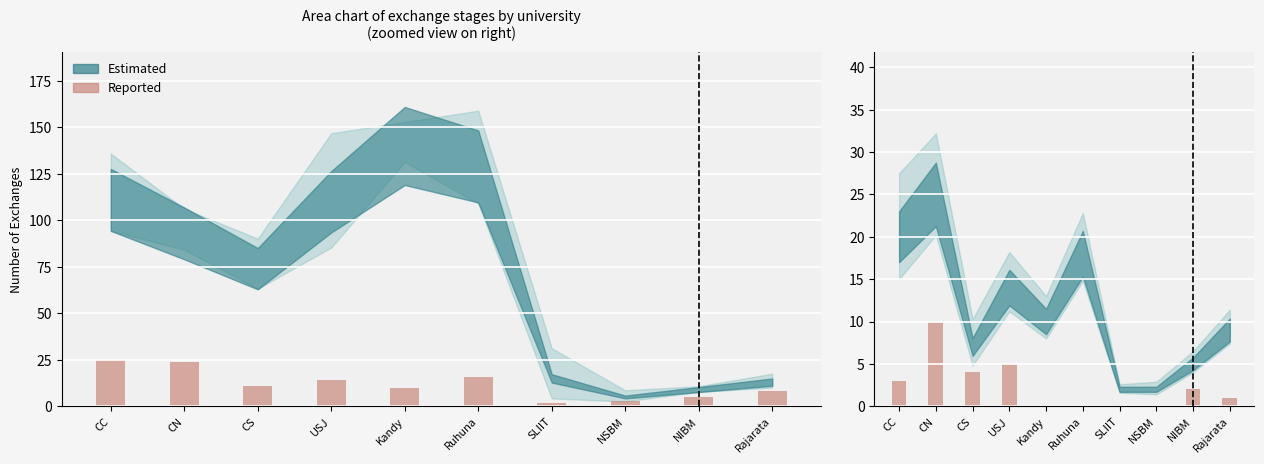

How many values are between 0 and 4?

8